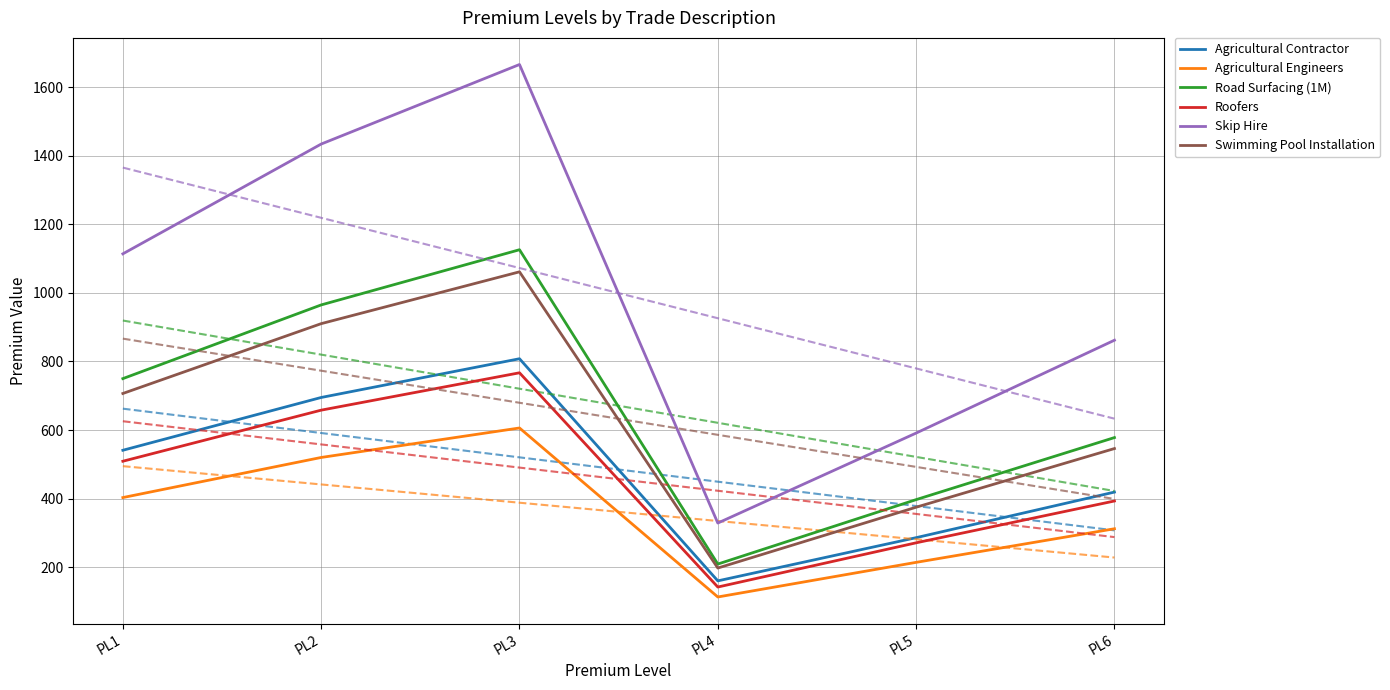

True or false: Agricultural Contractor and Swimming Pool Installation cross at least once.

False